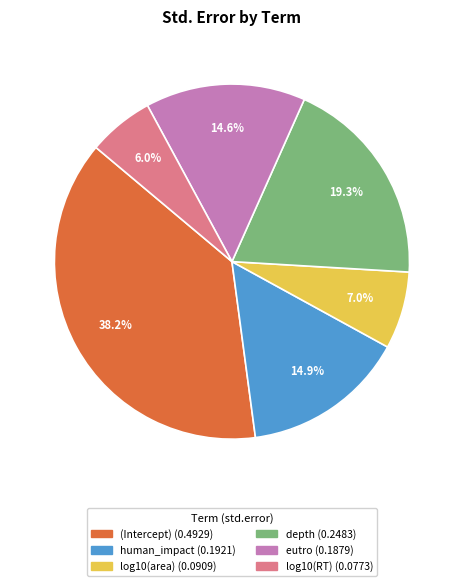

Does log10(RT) account for over 50% of the chart?

No